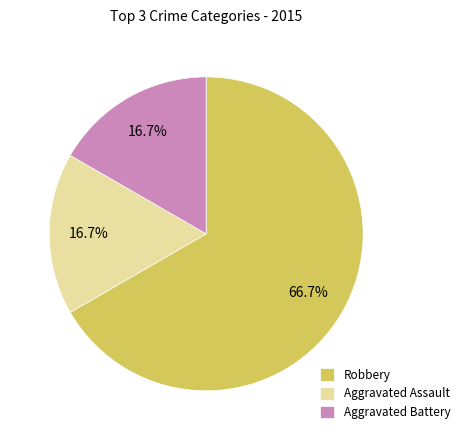

True or false: Robbery accounts for 67% of the total.

True